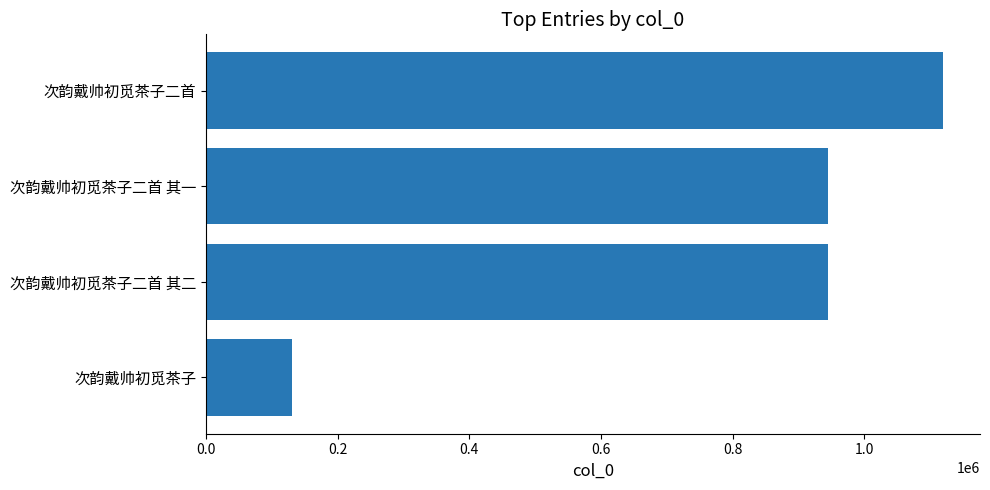

Are the bars grouped side by side (vs. stacked)?

No